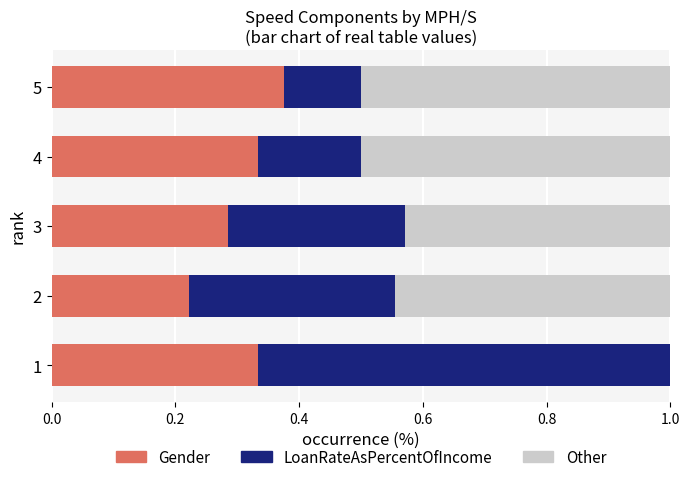

Which category has the highest value in the Gender series?

5